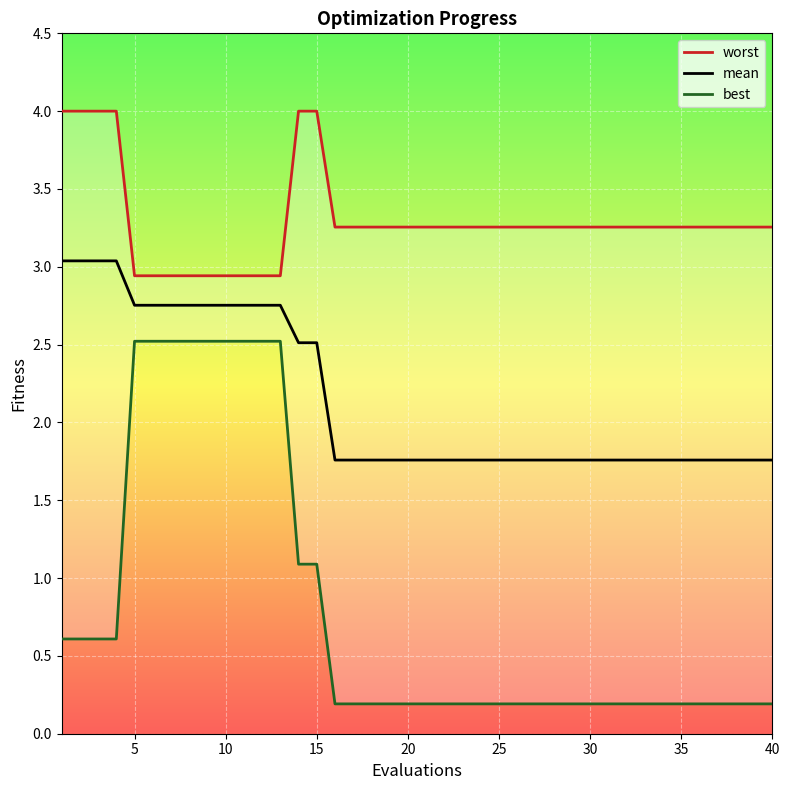

Does the chart display data point markers on the line(s)?

No